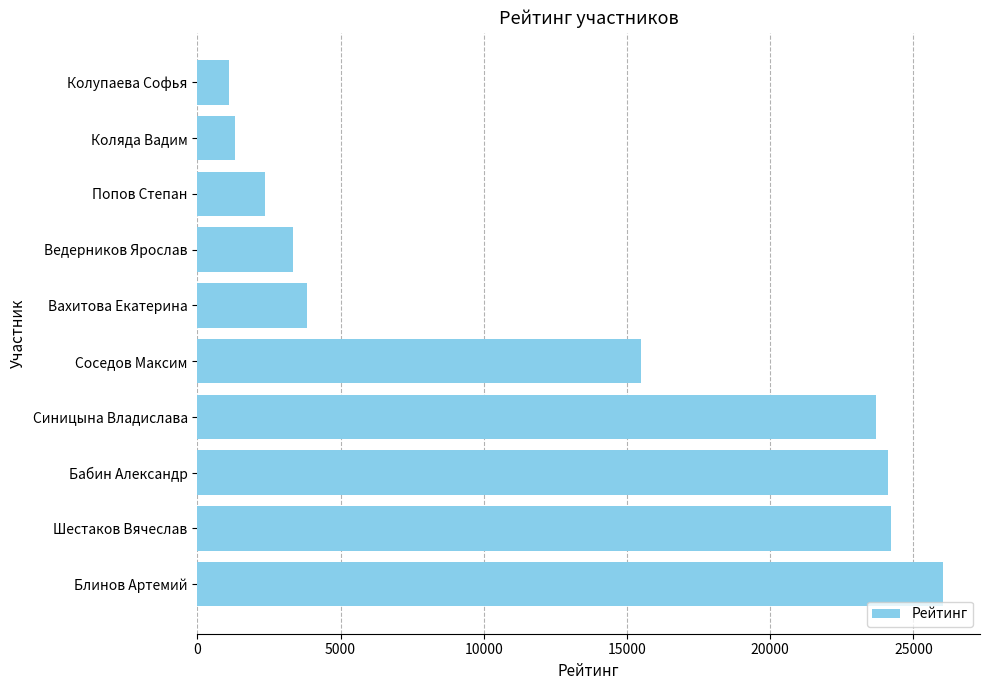

Reading bottom to top, transcribe all the data shown in this chart.

Блинов Артемий=26024	Шестаков Вячеслав=24233	Бабин Александр=24099	Синицына Владислава=23693	Соседов Максим=15491	Вахитова Екатерина=3841	Ведерников Ярослав=3332	Попов Степан=2370	Коляда Вадим=1303	Колупаева Софья=1115